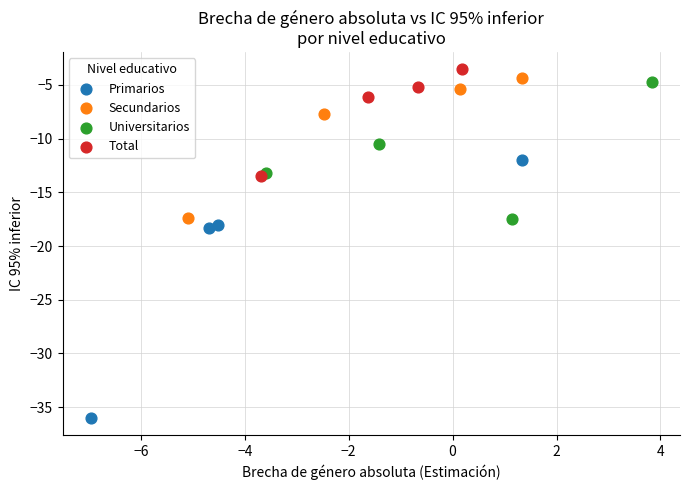

Which series reaches the minimum Y coordinate?

Primarios